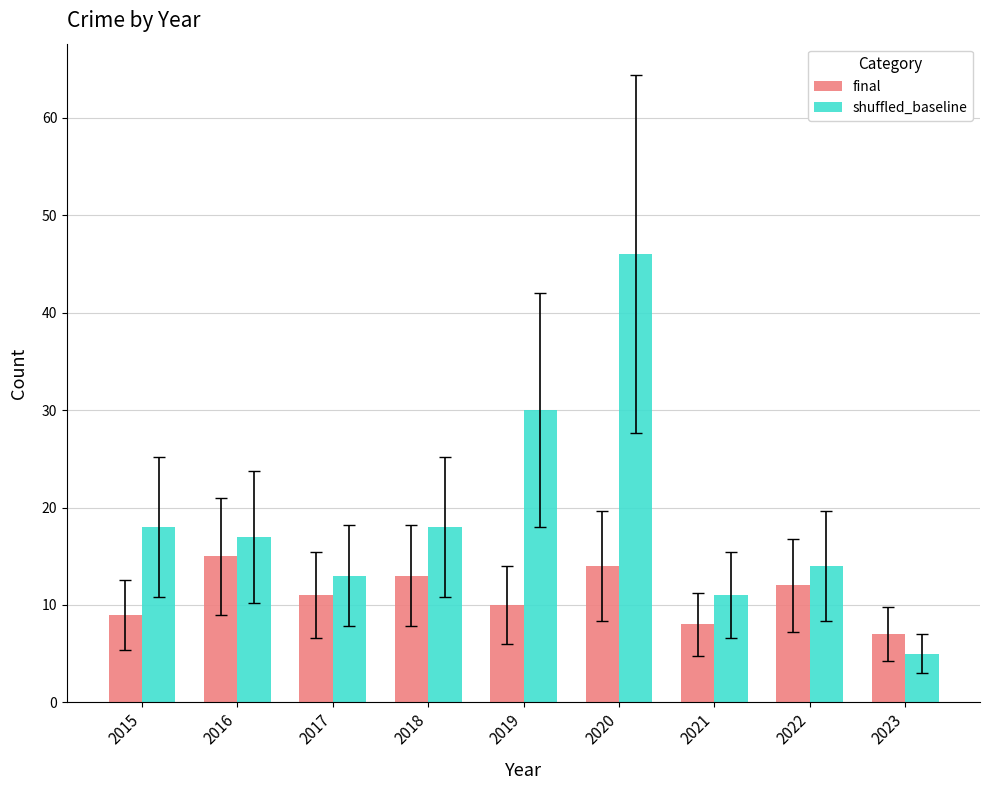

Where is shuffled_baseline nearest to the value 25?

2019